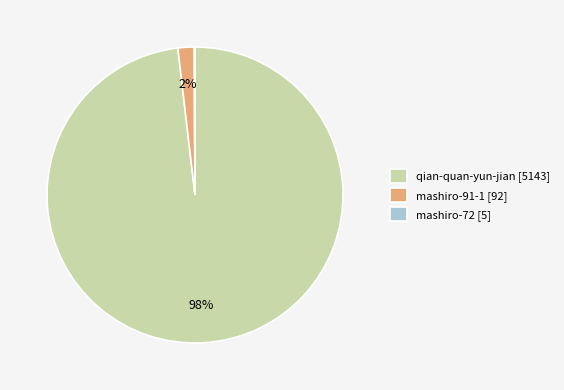

To the nearest percent, what is the difference between the largest and smallest slice percentages?

98%